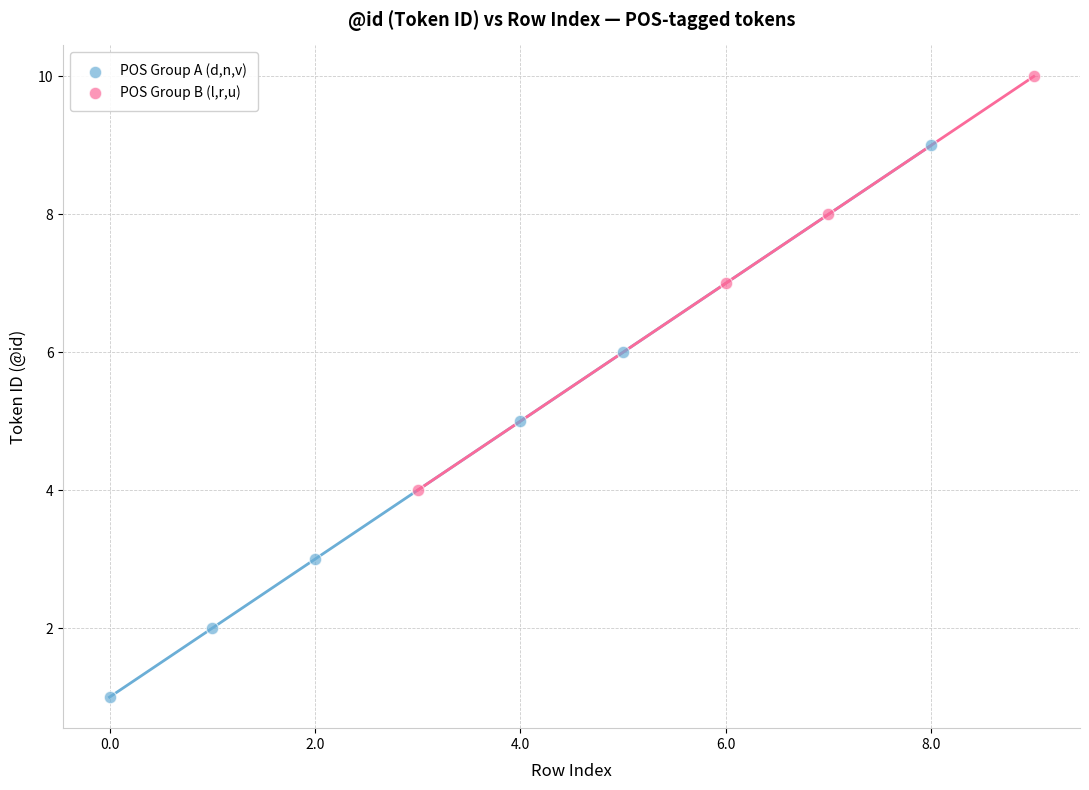

Which series contains the highest Y value?

POS Group B (l,r,u)